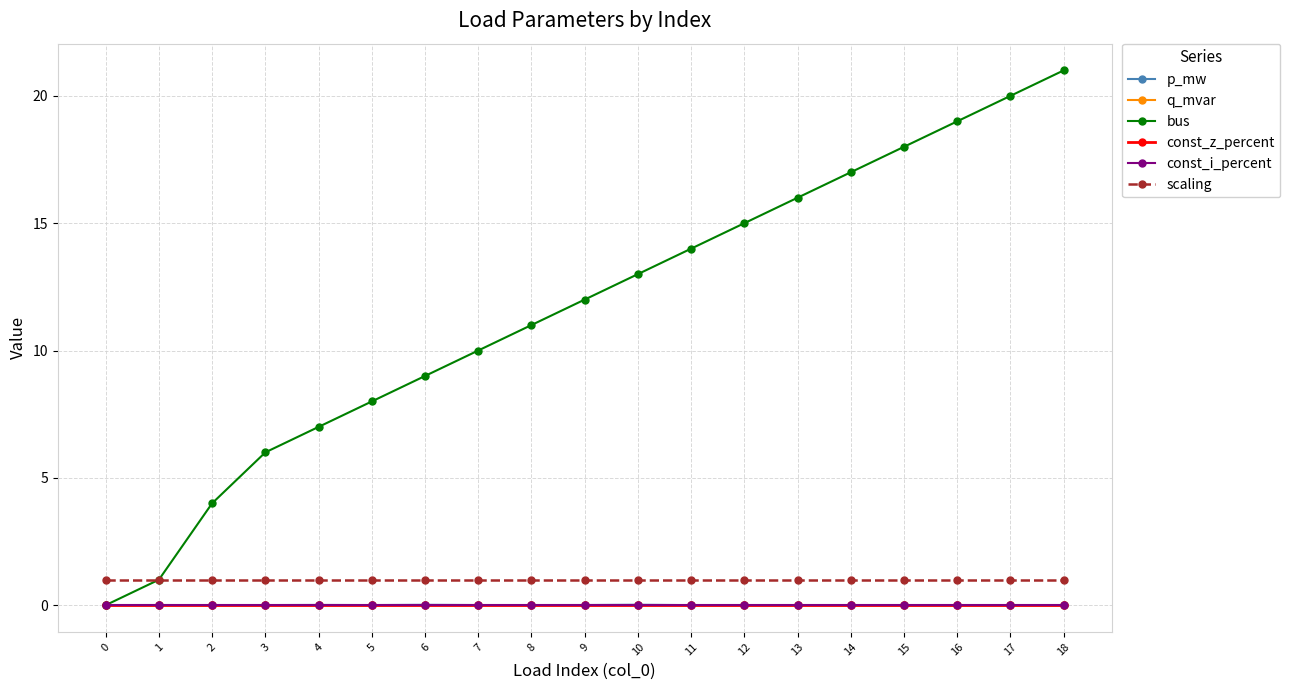

What is the difference between the highest and lowest values at 8?

11.0